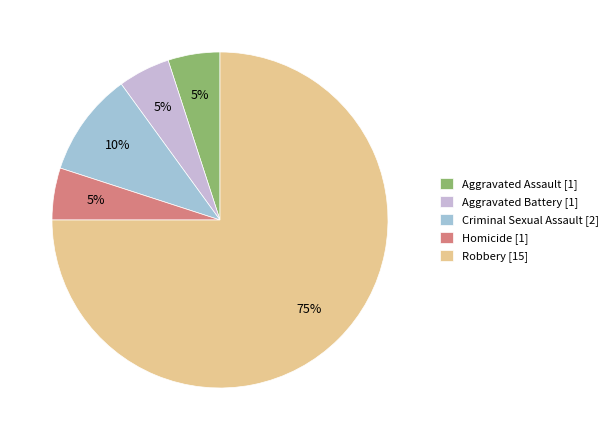

To the nearest percent, what percentage of the pie is Robbery?

75%